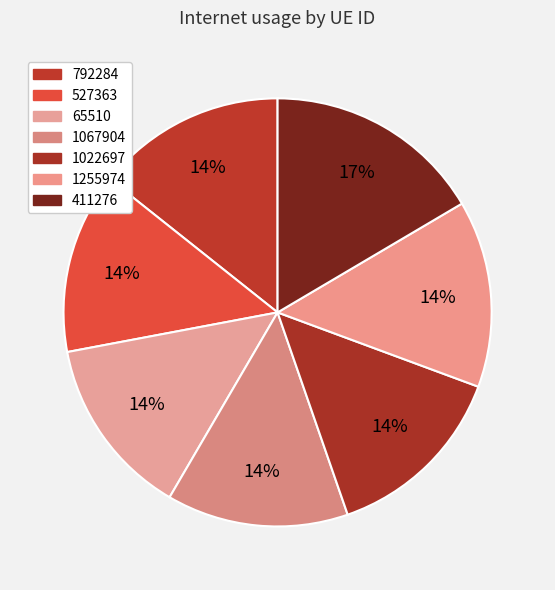

What is the largest slice in the pie chart?

411276